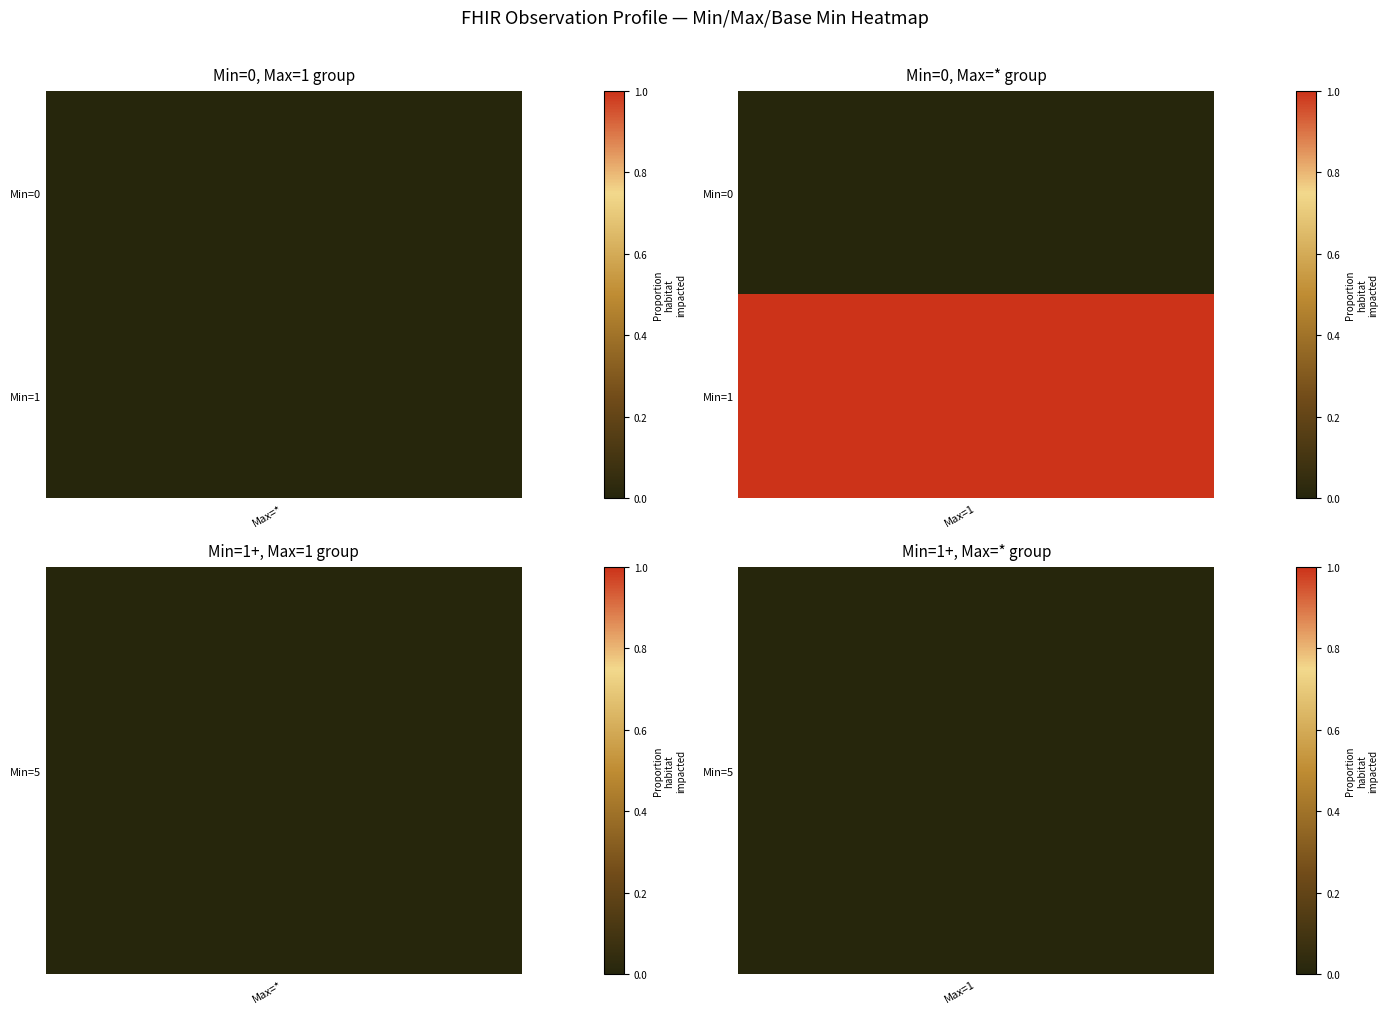

How many positive values are there?

6